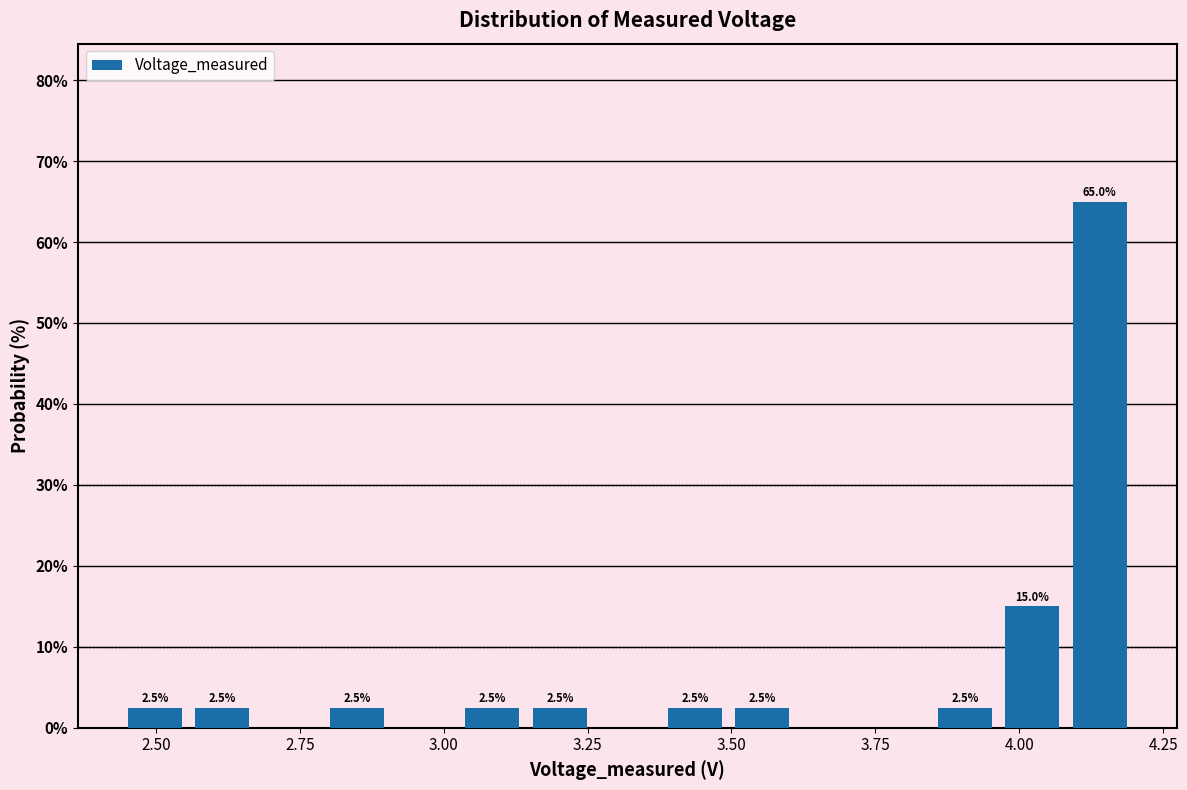

Around what value on the x-axis is the tallest bar? Give the approximate position of its centre, as read against the axis.

4.15